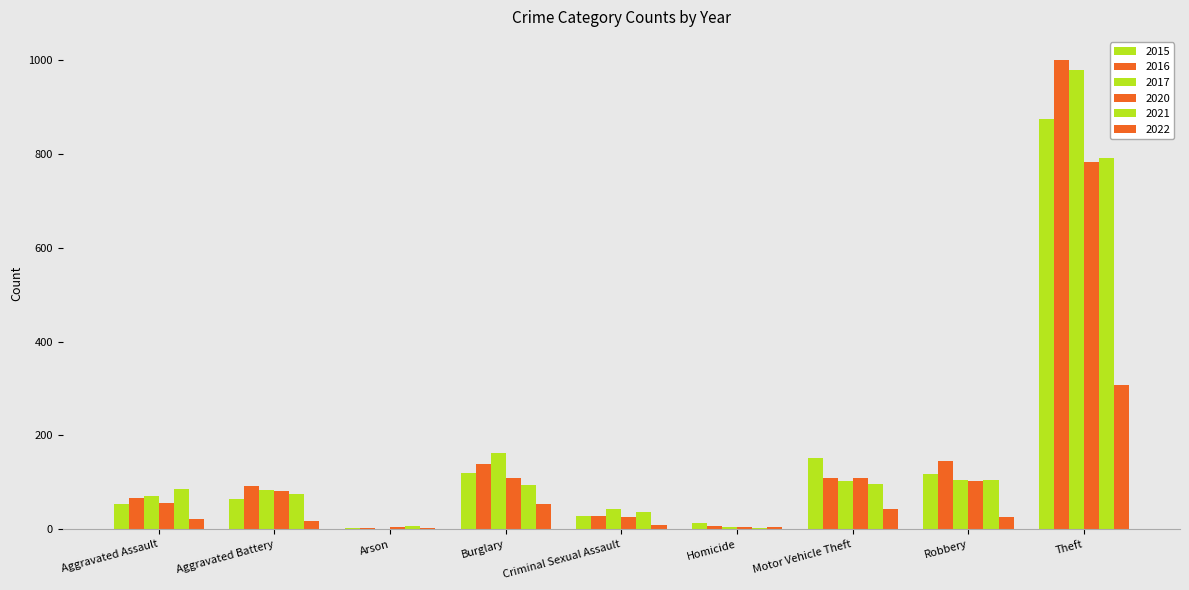

What is the difference between the 2017 values at Theft and Criminal Sexual Assault?

935